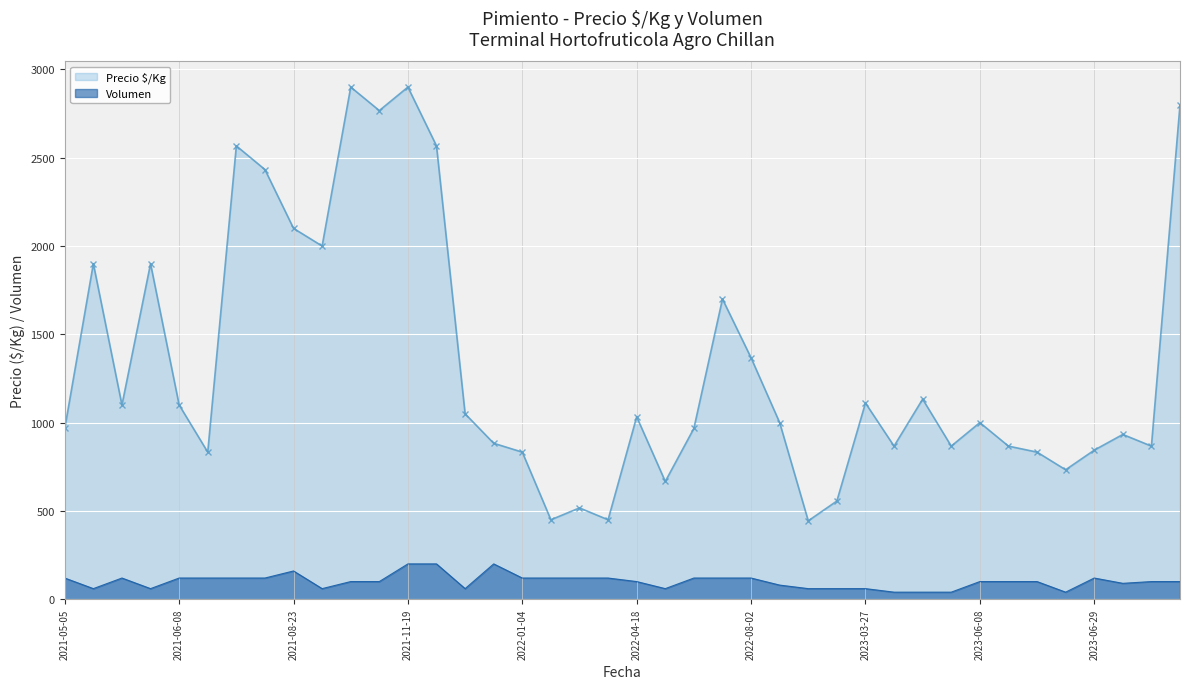

The value of Precio $/Kg at 2023-06-08 is 1000. True or false?

True